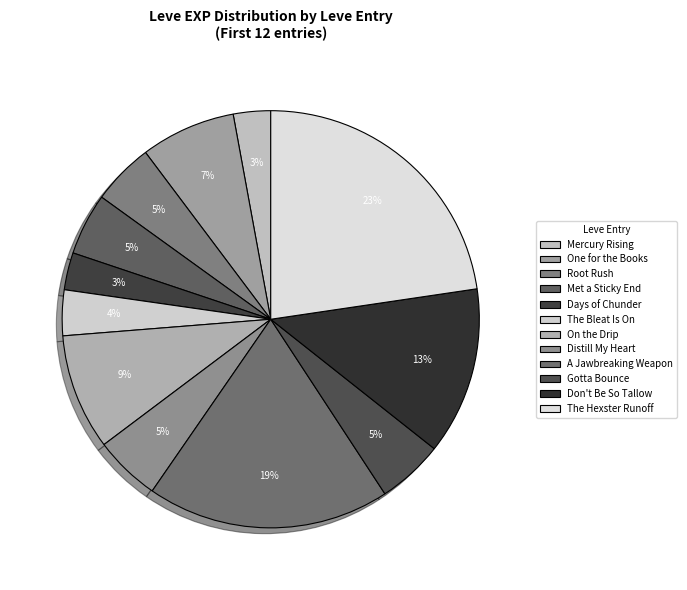

How many segments does this pie chart have?

12